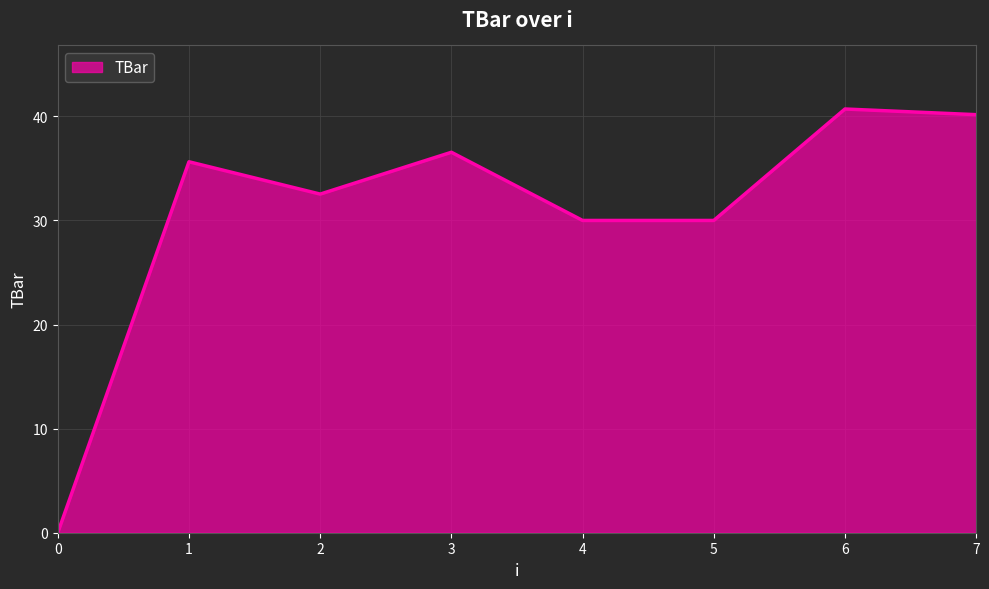

Which has a higher value, 5 or 7?

7